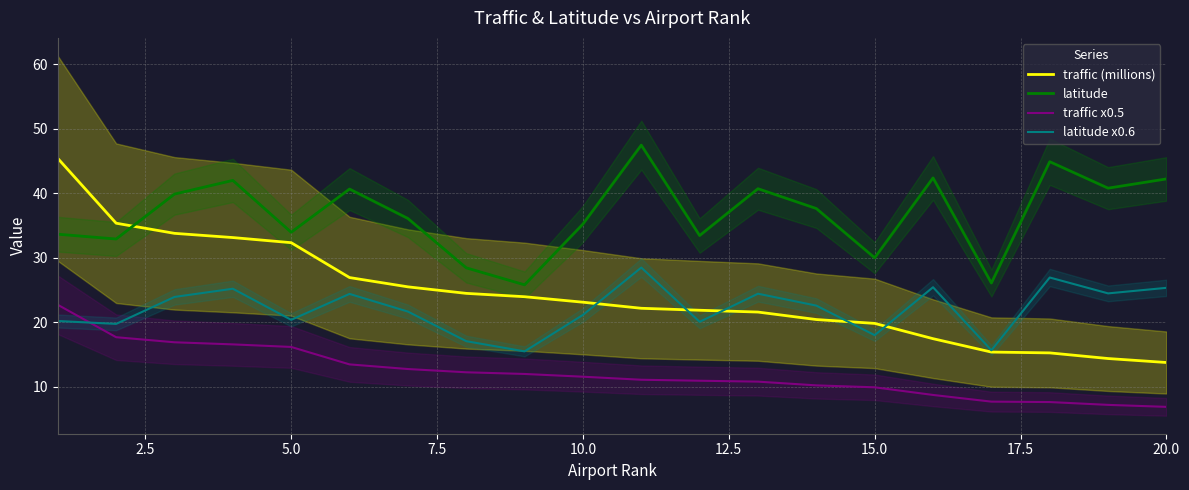

What is the difference between the second highest and second lowest values in the latitude x0.6 series?

11.3